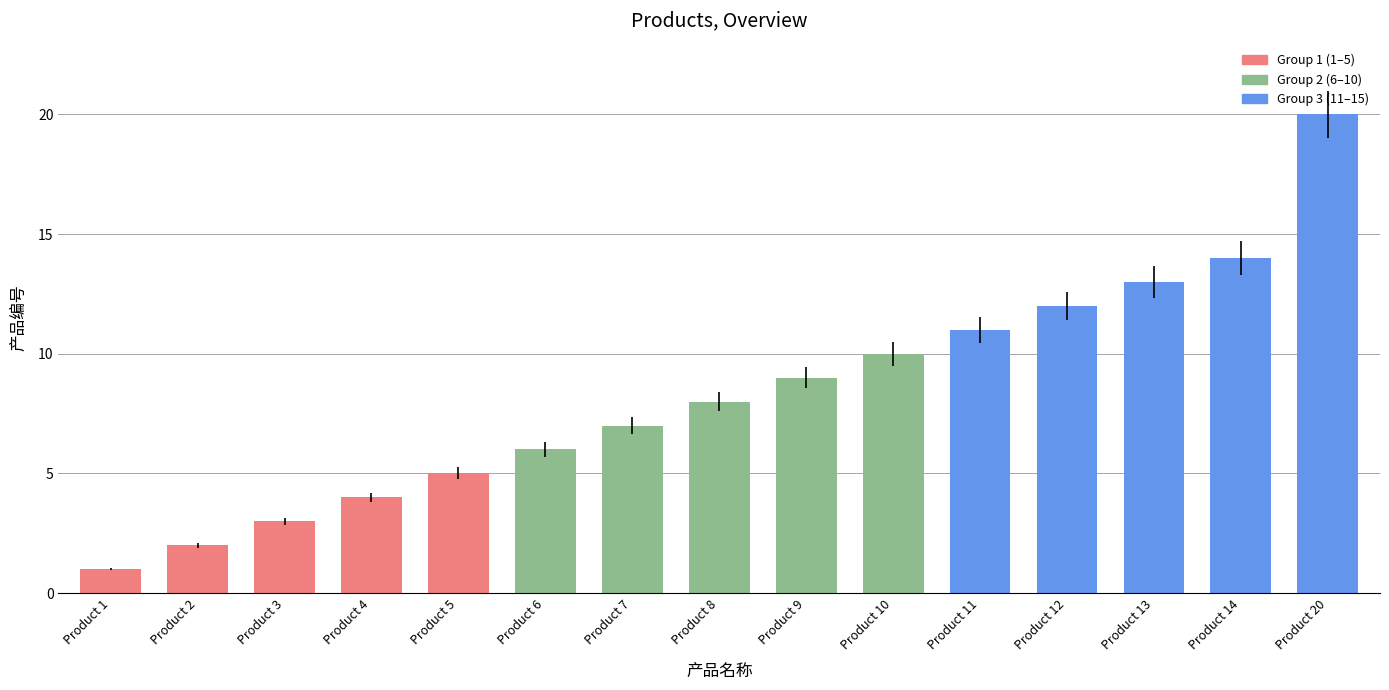

What is the ratio of the value at Product 12 to the value at Product 3?

4.0